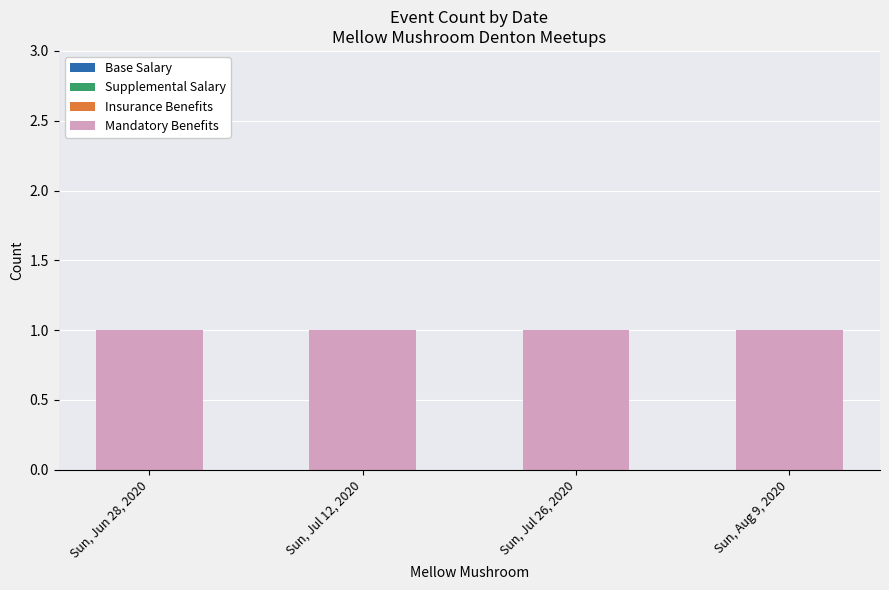

Reading left to right, list all the values displayed in this chart.

Base Salary: 0	0	0	0
Supplemental Salary: 0	0	0	0
Insurance Benefits: 0	0	0	0
Mandatory Benefits: 1	1	1	1